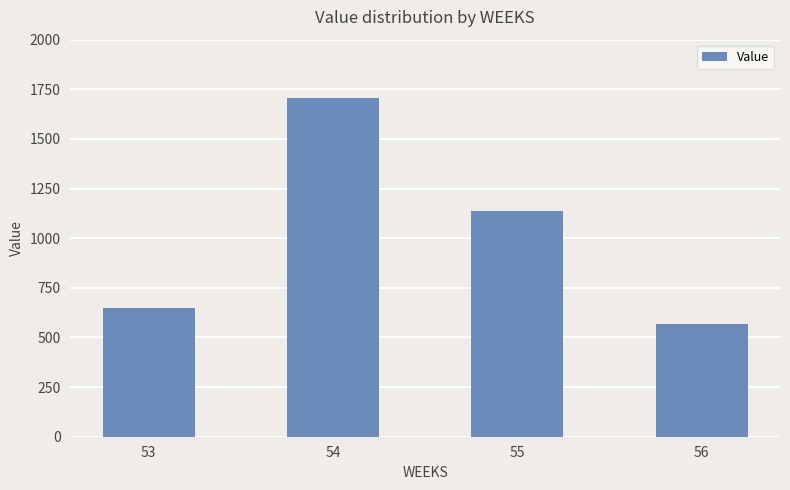

What is the value of the 1st bar from the left?

650.8